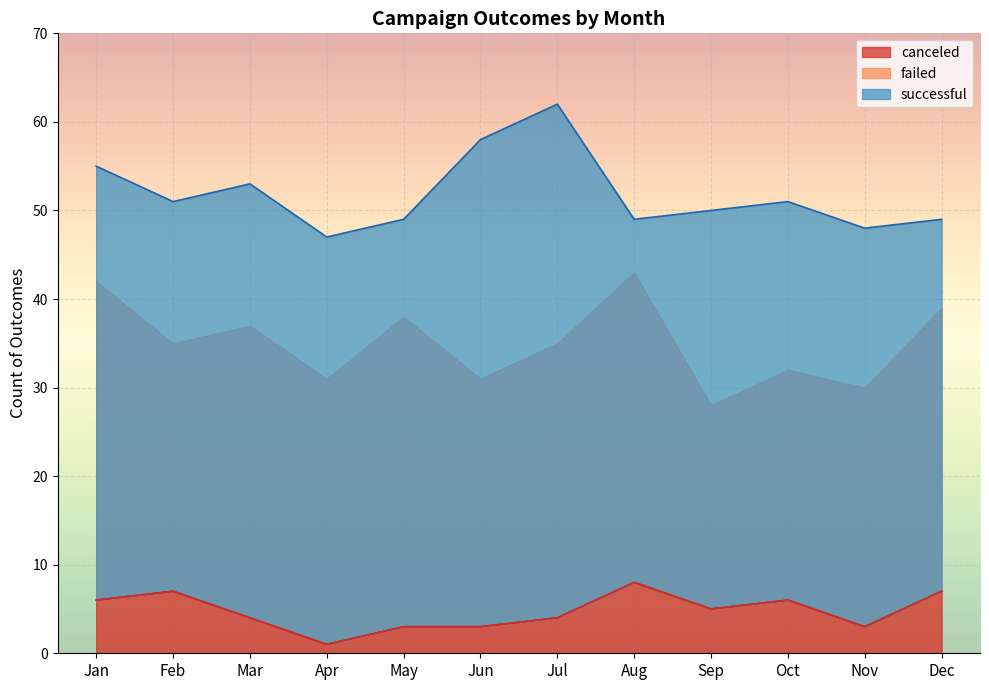

What value does the canceled series have at Jun?

3